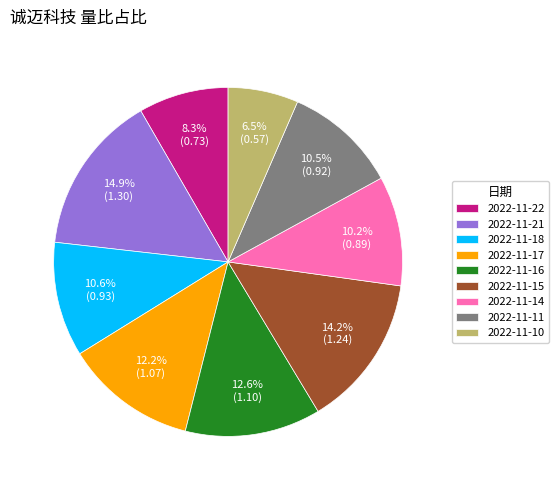

Approximately how many times larger is the value at 2022-11-14 compared to 2022-11-16?

0.8